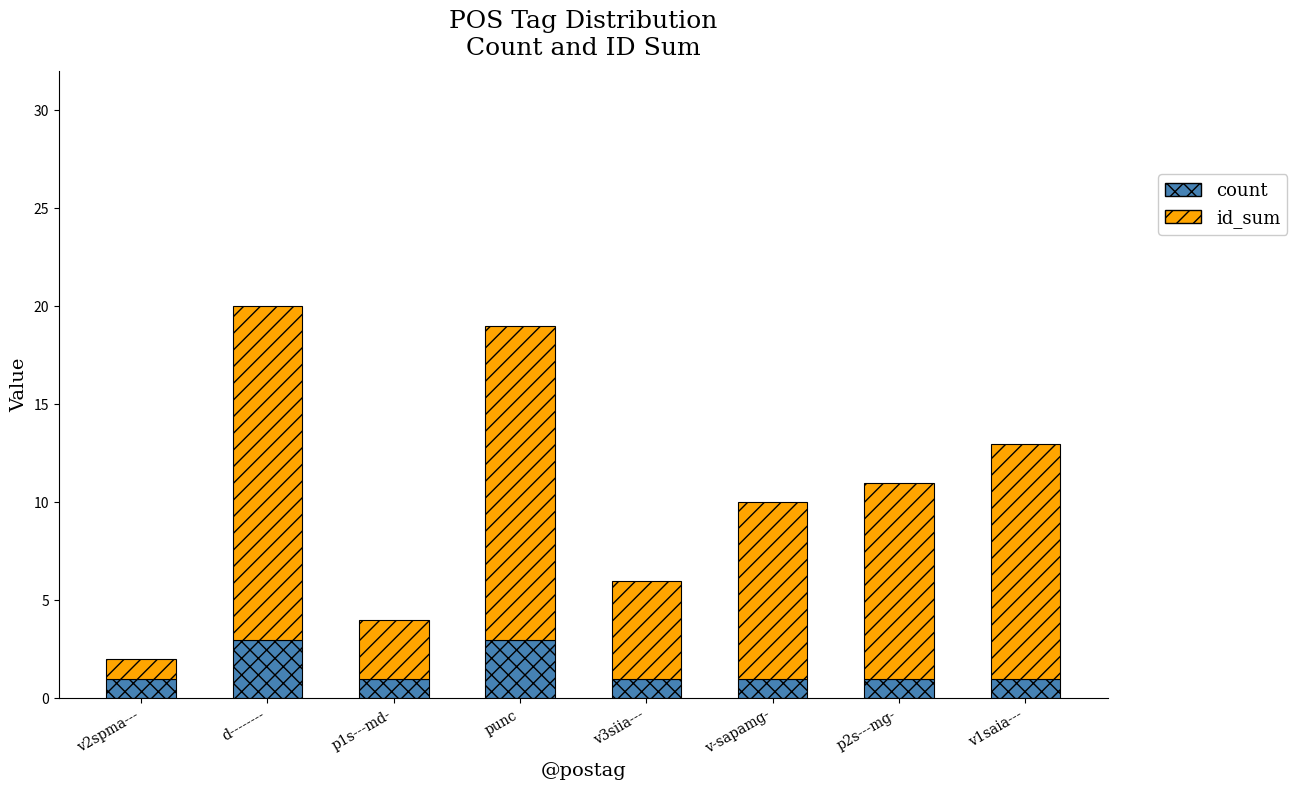

Reading right to left, transcribe the values for count.

1	1	1	1	3	1	3	1